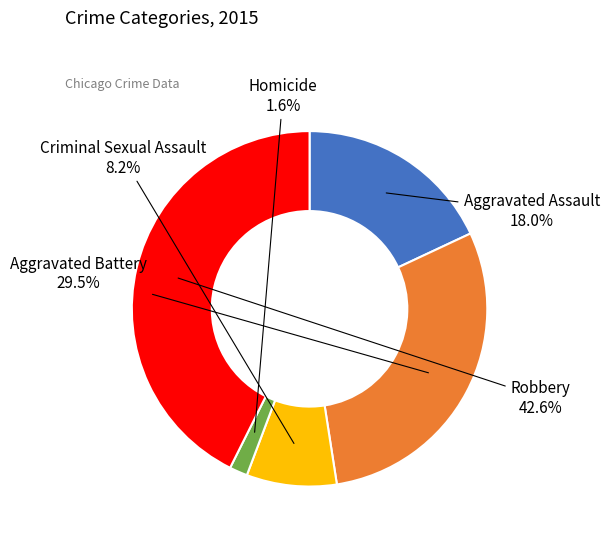

The Aggravated Assault slice represents 18% of the pie. True or false?

True